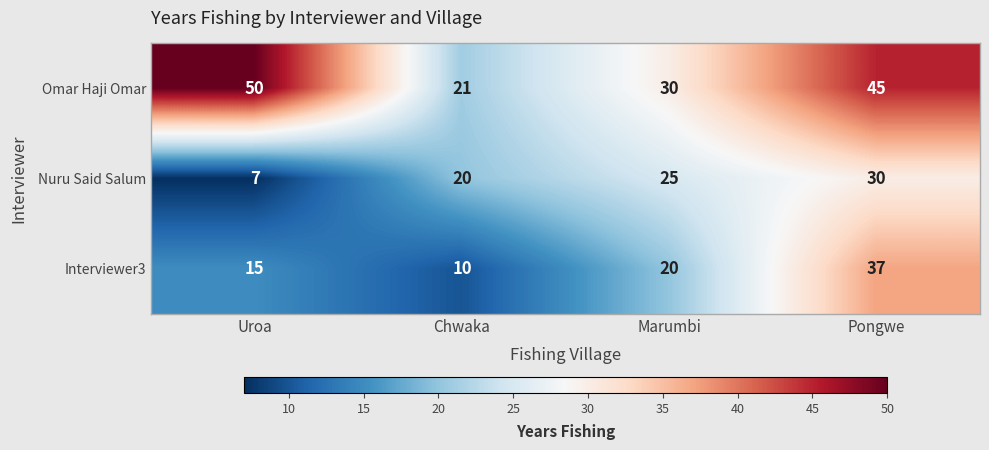

Reading left to right, transcribe all the data shown in this chart.

Omar Haji Omar: 50	21	30	45
Nuru Said Salum: 7	20	25	30
Interviewer3: 15	10	20	37